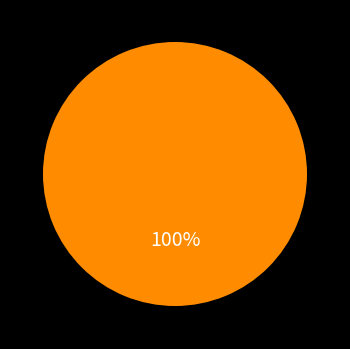

Is there a majority slice in this chart?

Yes